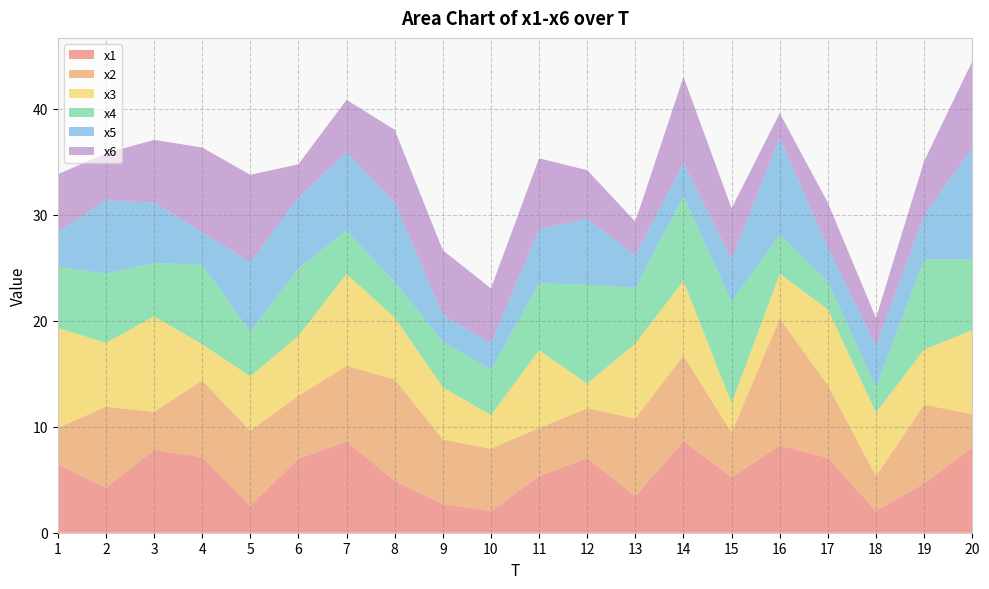

Reading left to right, what are all the values shown in this chart?

x1: 6.5	4.2	7.8	7.1	2.6	7.0	8.6	4.9	2.7	2.0	5.3	7.0	3.5	8.6	5.2	8.2	7.1	2.1	4.6	8.0
x2: 3.4	7.7	3.6	7.2	7.1	5.9	7.1	9.6	6.1	5.9	4.5	4.7	7.3	8.1	4.2	12.0	6.9	3.3	7.5	3.2
x3: 9.5	6.0	9.0	3.4	5.1	5.7	8.7	5.8	4.9	3.2	7.3	2.3	7.1	7.1	2.8	4.2	7.2	6.0	5.2	7.9
x4: 5.8	6.5	5.0	7.5	4.2	6.4	4.1	3.4	4.3	4.3	6.3	9.3	5.2	8.0	9.6	3.7	2.6	2.4	8.5	6.7
x5: 3.3	7.0	5.7	3.1	6.6	6.7	7.4	7.5	2.5	2.5	5.1	6.2	3.1	3.1	4.1	9.1	3.2	3.9	4.2	10.5
x6: 5.5	4.4	5.9	8.0	8.2	3.1	4.9	6.8	6.1	5.2	6.7	4.6	3.2	8.1	4.8	2.3	4.2	2.7	5.1	8.2